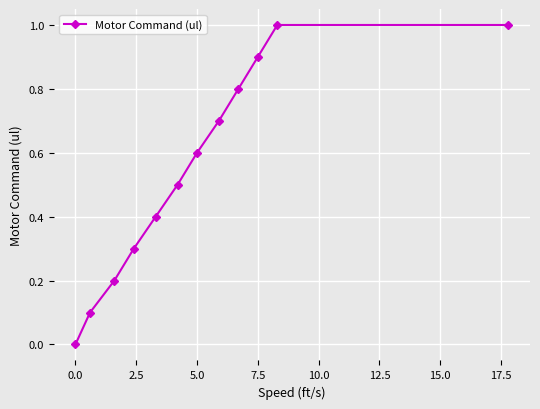

What is the maximum value shown in the chart?

1.0